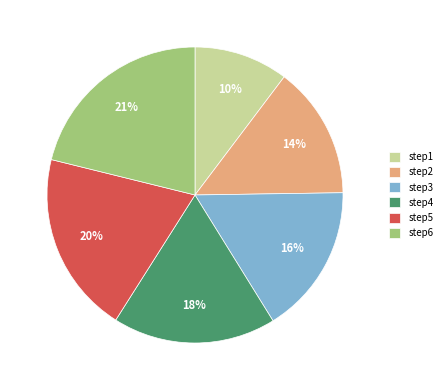

How many slices are in this pie chart?

6